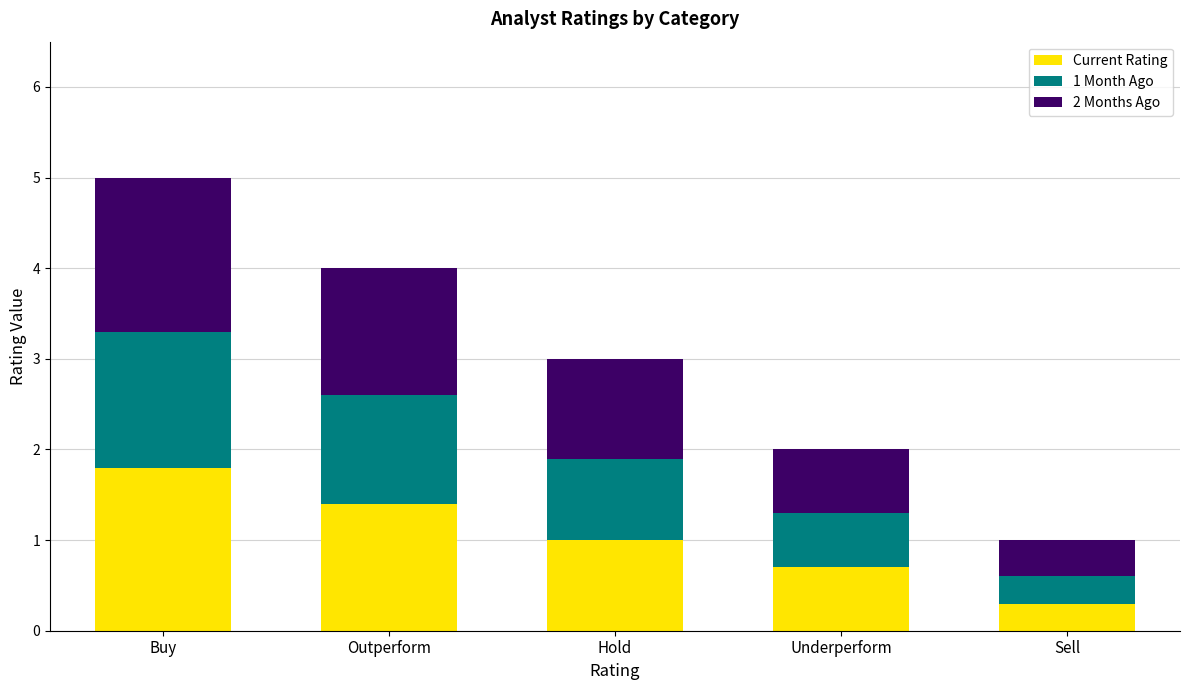

What is the minimum value for Current Rating?

0.3